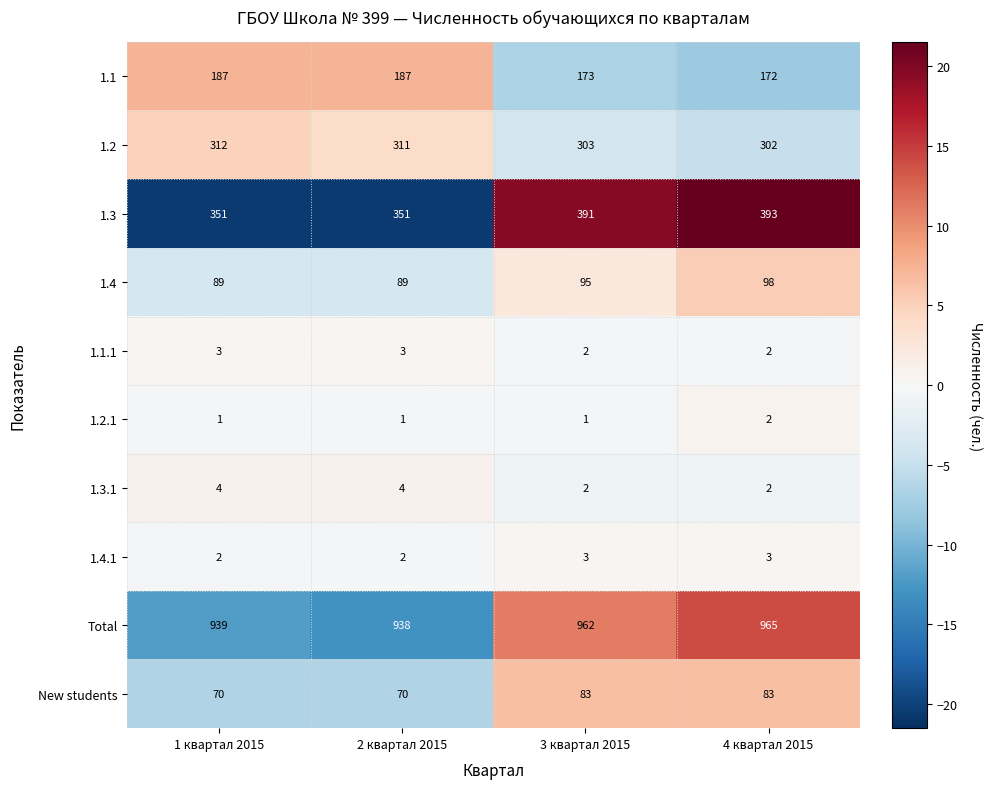

What is the spread (max minus min) of values at 4 квартал 2015?

963